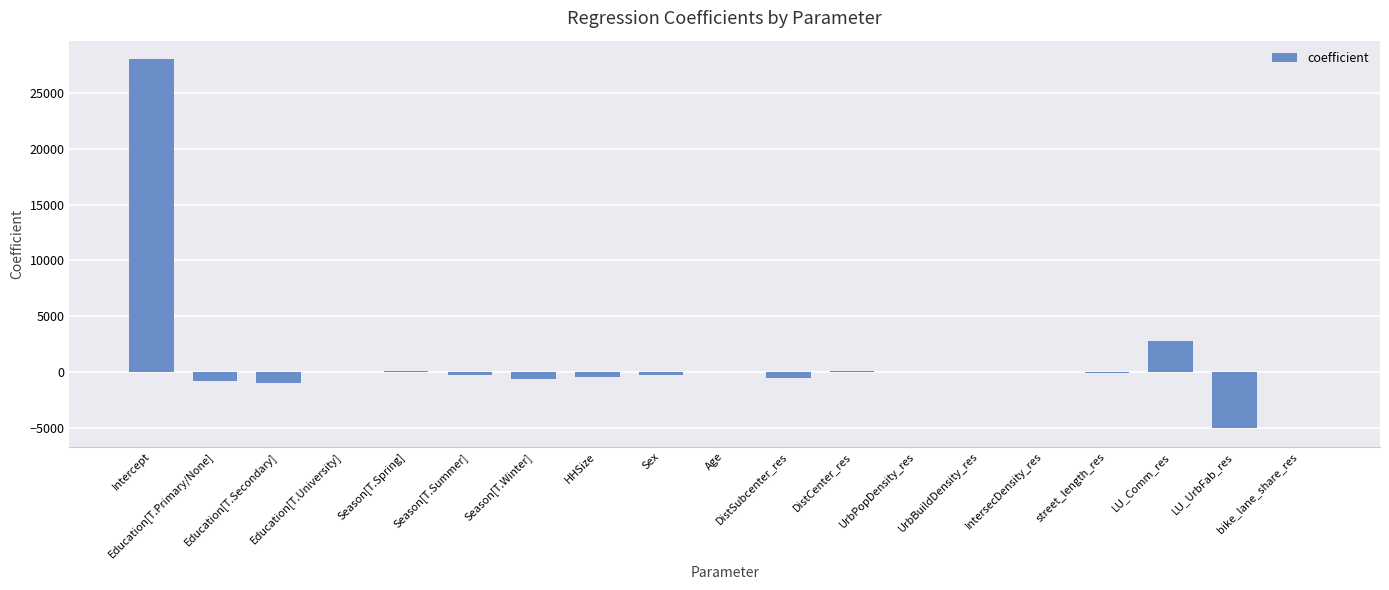

At which label does the data first exceed -49?

Intercept